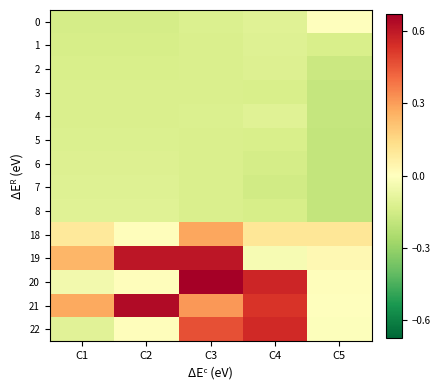

Reading right to left, extract all data points from this chart.

0: C5=-0.0	C4=-0.1	C3=-0.1	C2=-0.1	C1=-0.1
1: C5=-0.1	C4=-0.1	C3=-0.1	C2=-0.1	C1=-0.1
2: C5=-0.2	C4=-0.1	C3=-0.1	C2=-0.1	C1=-0.1
3: C5=-0.2	C4=-0.1	C3=-0.1	C2=-0.1	C1=-0.1
4: C5=-0.2	C4=-0.1	C3=-0.1	C2=-0.1	C1=-0.1
5: C5=-0.2	C4=-0.1	C3=-0.1	C2=-0.1	C1=-0.1
6: C5=-0.2	C4=-0.1	C3=-0.1	C2=-0.1	C1=-0.1
7: C5=-0.2	C4=-0.2	C3=-0.1	C2=-0.1	C1=-0.1
8: C5=-0.2	C4=-0.1	C3=-0.1	C2=-0.1	C1=-0.1
18: C5=0.1	C4=0.1	C3=0.3	C2=0.0	C1=0.1
19: C5=0.0	C4=-0.0	C3=0.6	C2=0.6	C1=0.2
20: C5=0.0	C4=0.6	C3=0.7	C2=0.0	C1=-0.0
21: C5=-0.0	C4=0.5	C3=0.3	C2=0.6	C1=0.3
22: C5=-0.0	C4=0.6	C3=0.5	C2=0.0	C1=-0.1